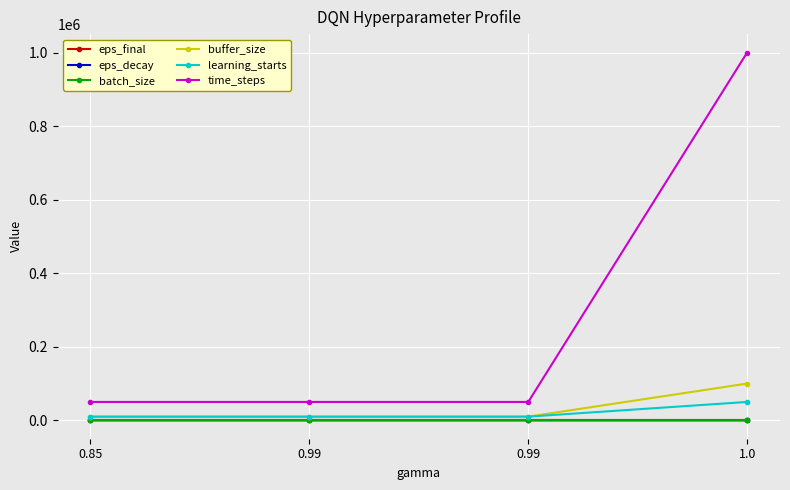

At which label does learning_starts reach its minimum?

0.85